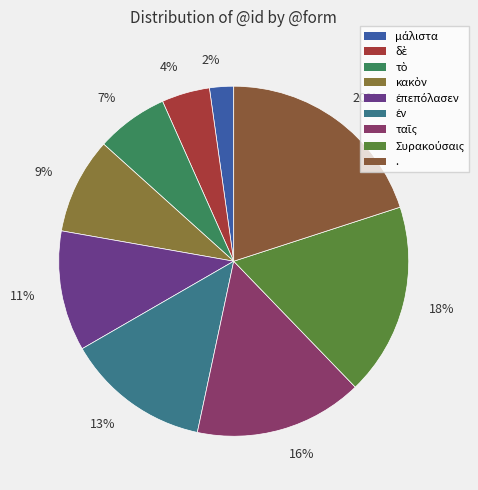

Which category has the biggest portion of the pie?

20%